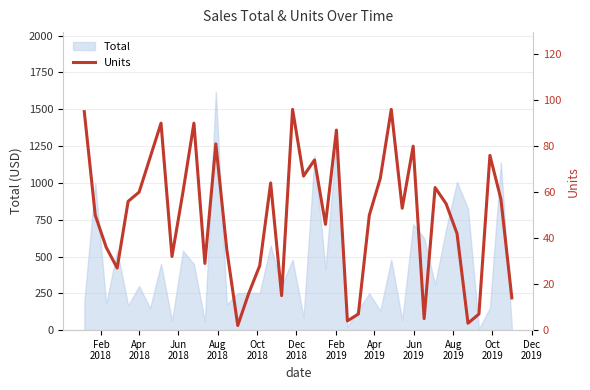

How many data points does each series have?

40